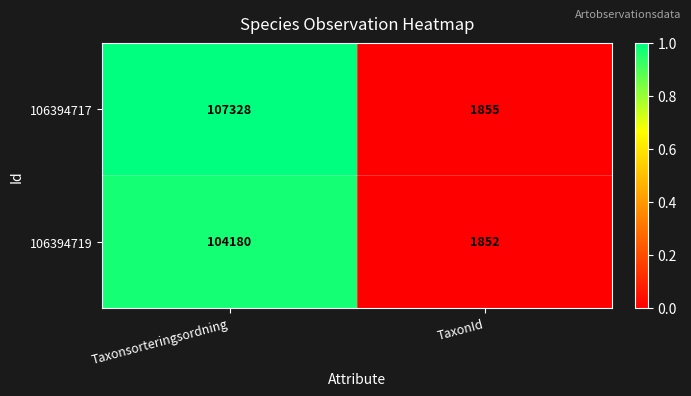

List the labels in order of 106394717 value, smallest first.

TaxonId, Taxonsorteringsordning